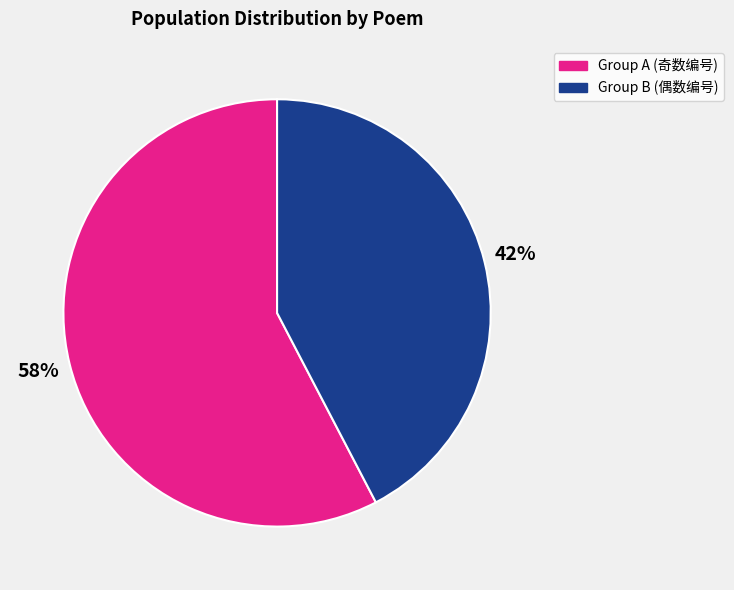

Is it true that Group B (偶数编号) is 42% of the pie?

True